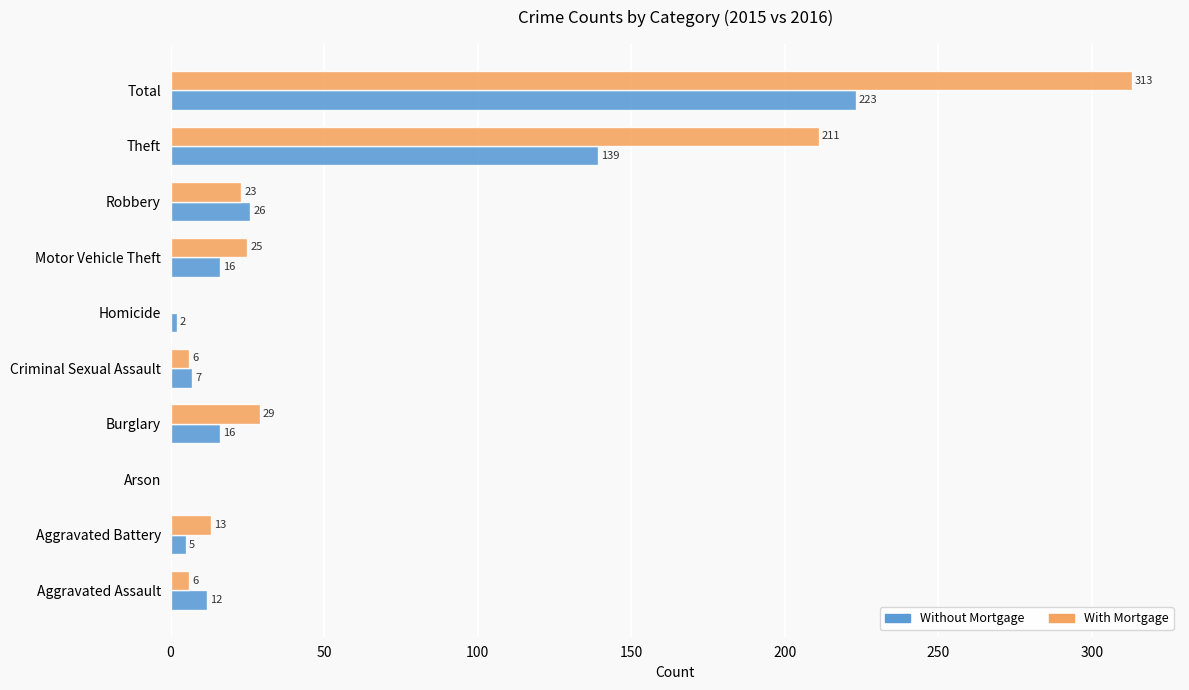

Count the number of data series in this chart.

2